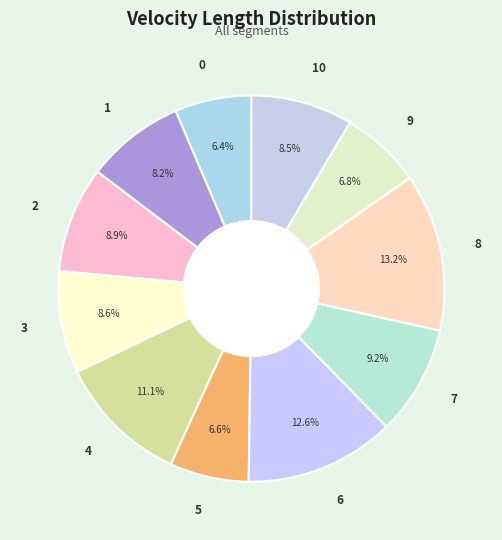

To the nearest percent, what is the combined percentage of 7 and 1?

17%